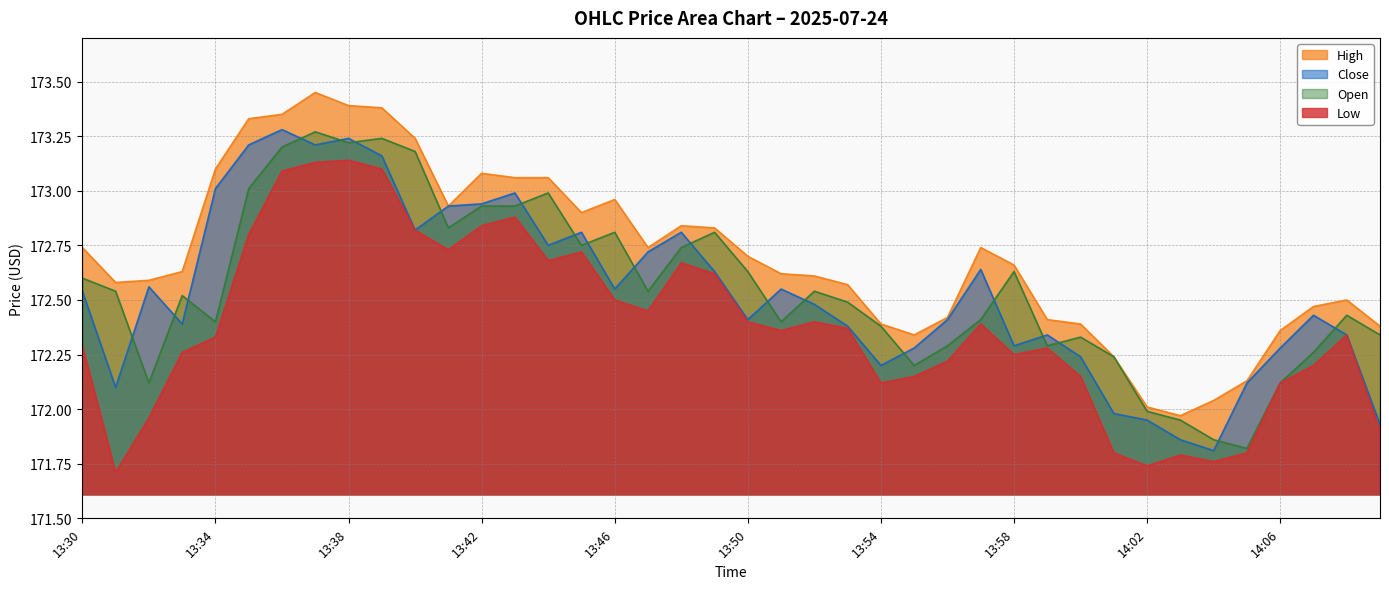

What is the label of the 38th point from the left?

14:07